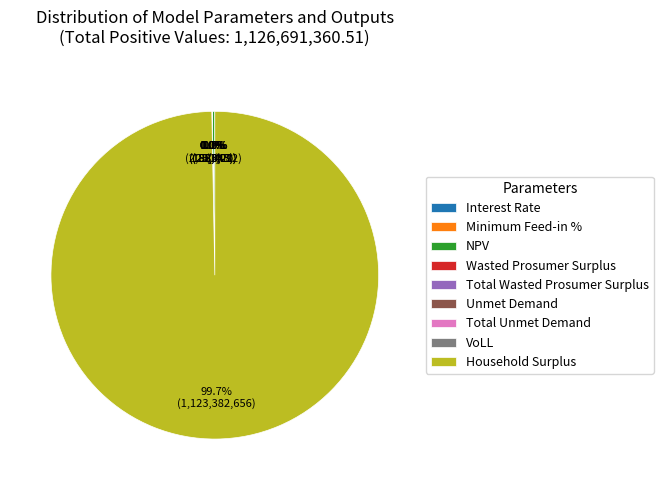

How many slices are in this pie chart?

9